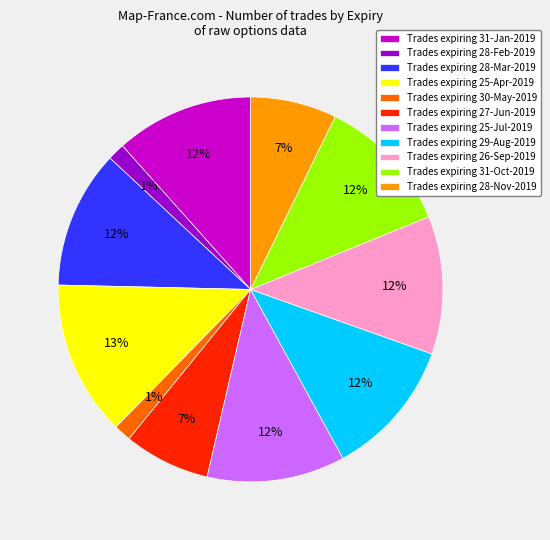

To the nearest percent, what percentage of the pie is Trades expiring 31-Jan-2019?

12%